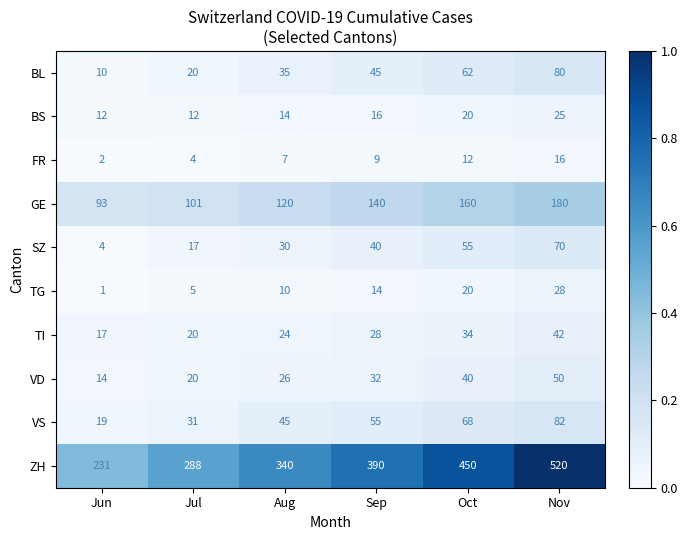

How many categories are shown in the chart?

6